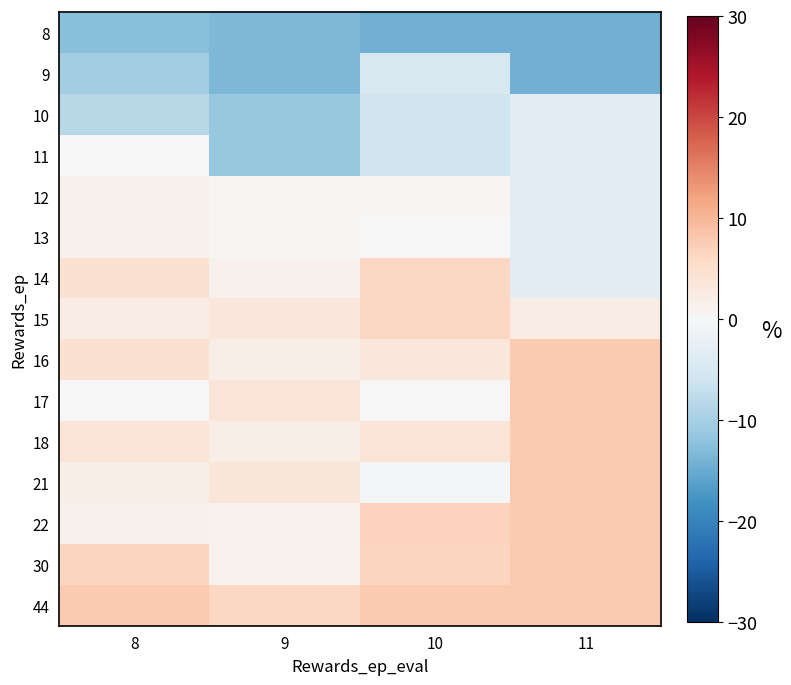

How many data points does each series have?

4